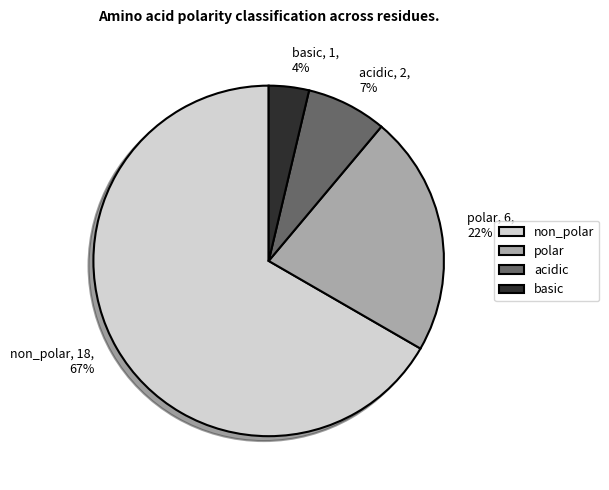

Which slice represents more than half of the pie?

non_polar